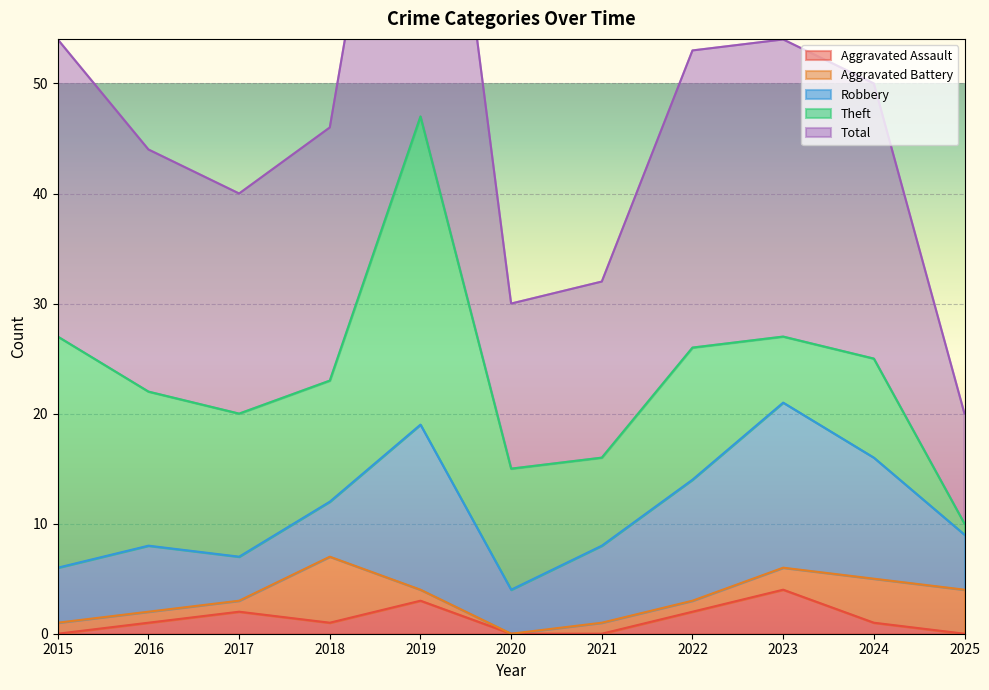

How many data points in Total are less than 23?

5